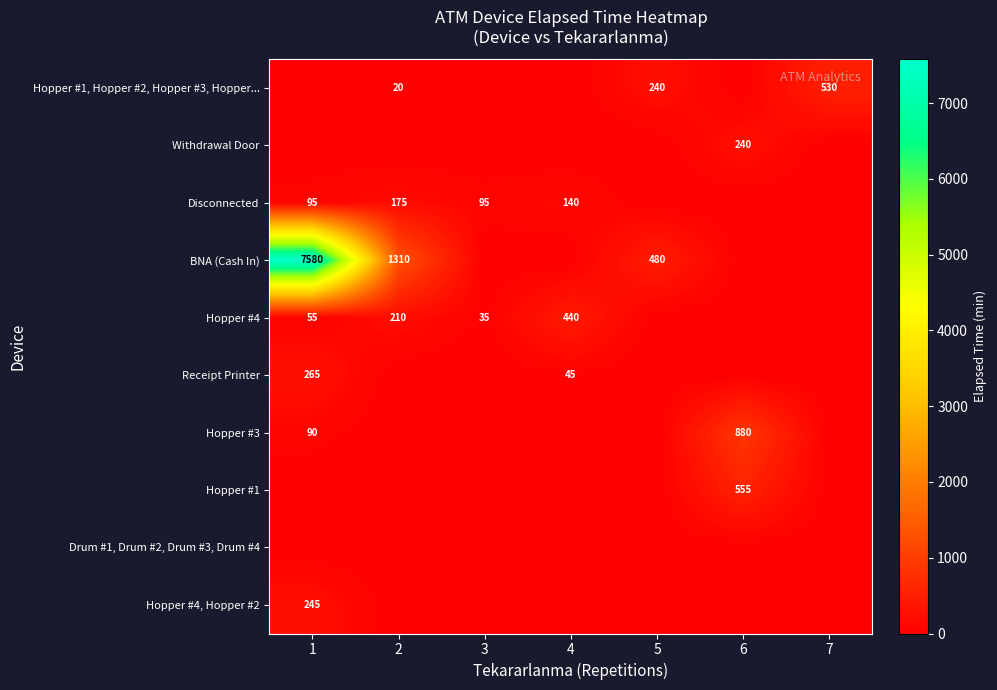

The value of Hopper #1, Hopper #2, Hopper #3, Hopper... at 2 is 20. True or false?

True